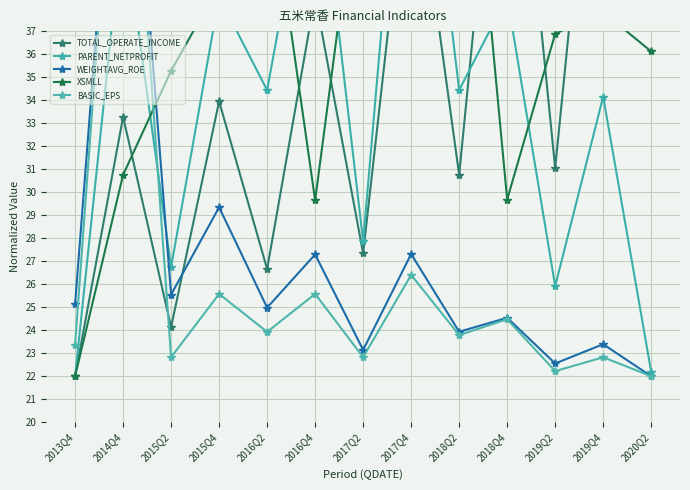

Between 2017Q2 and 2018Q4, which series saw the biggest shift?

TOTAL_OPERATE_INCOME